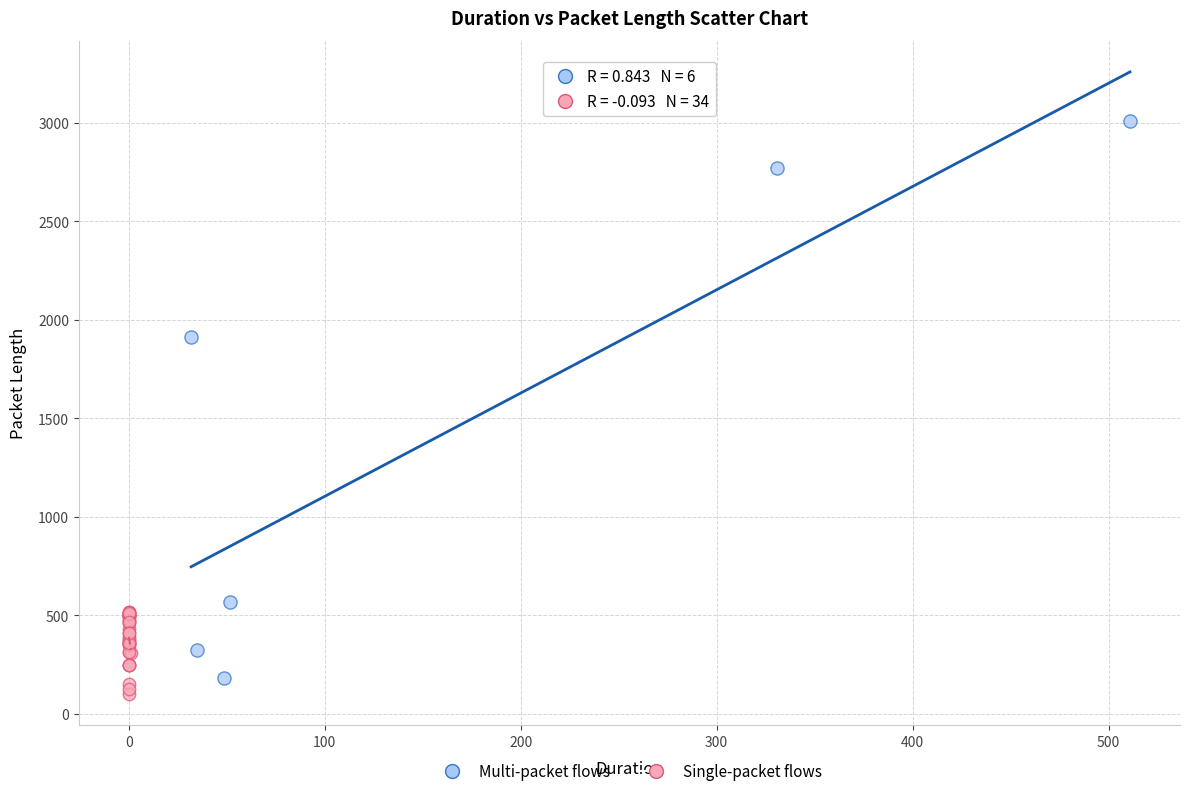

Which series reaches the maximum Y coordinate?

Multi-packet flows